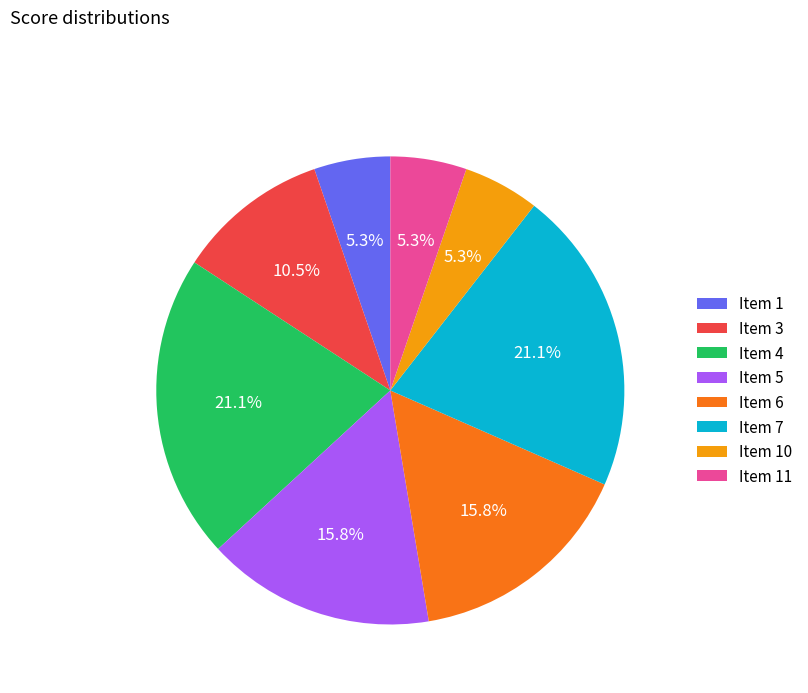

What percentage do Item 10 and Item 6 together represent?

21.1%